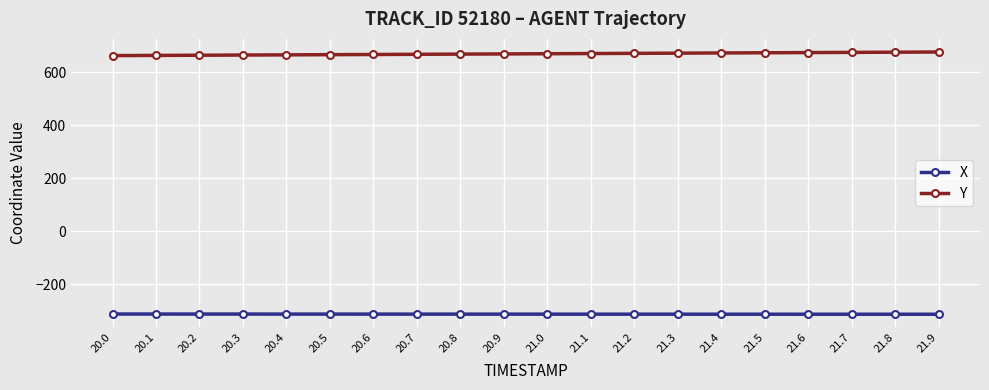

What is the difference between the highest and lowest values at 20.1?

977.5